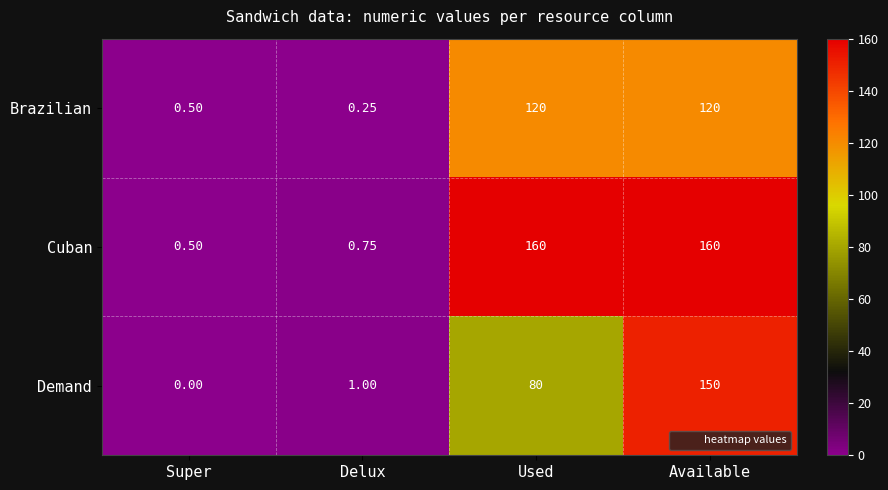

Where is Cuban nearest to the value 80?

Delux